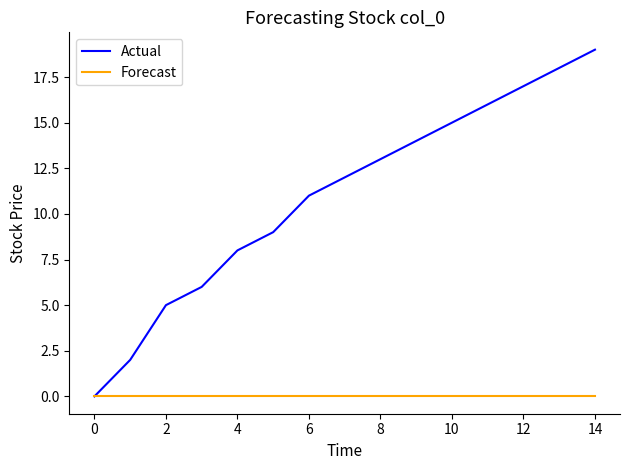

What is the highest value of the Actual series?

19